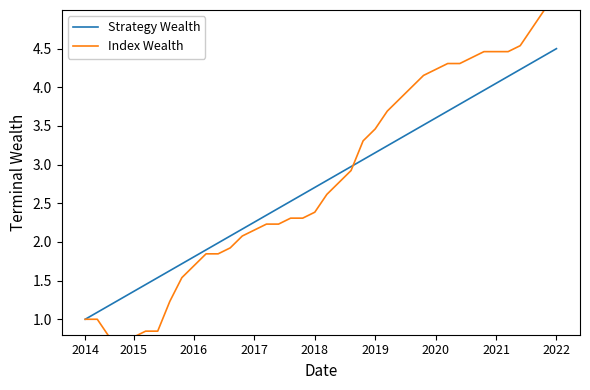

What is the difference between the maximum and second lowest values in the Strategy Wealth series?

3.4